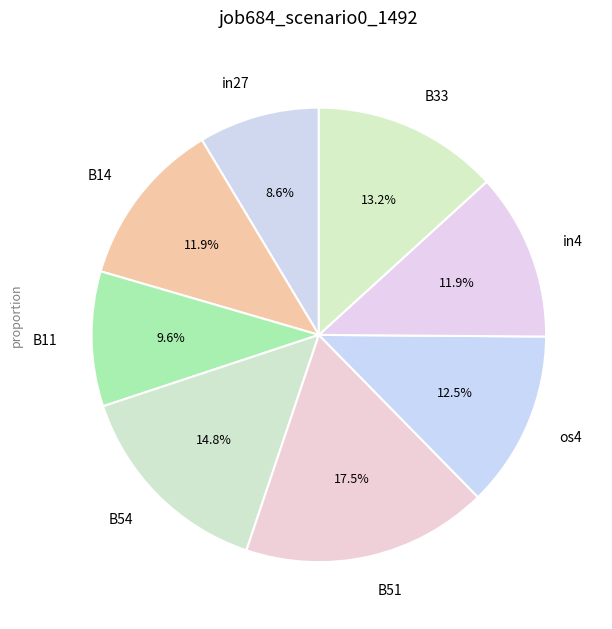

Does B51 represent more than half of the total?

No